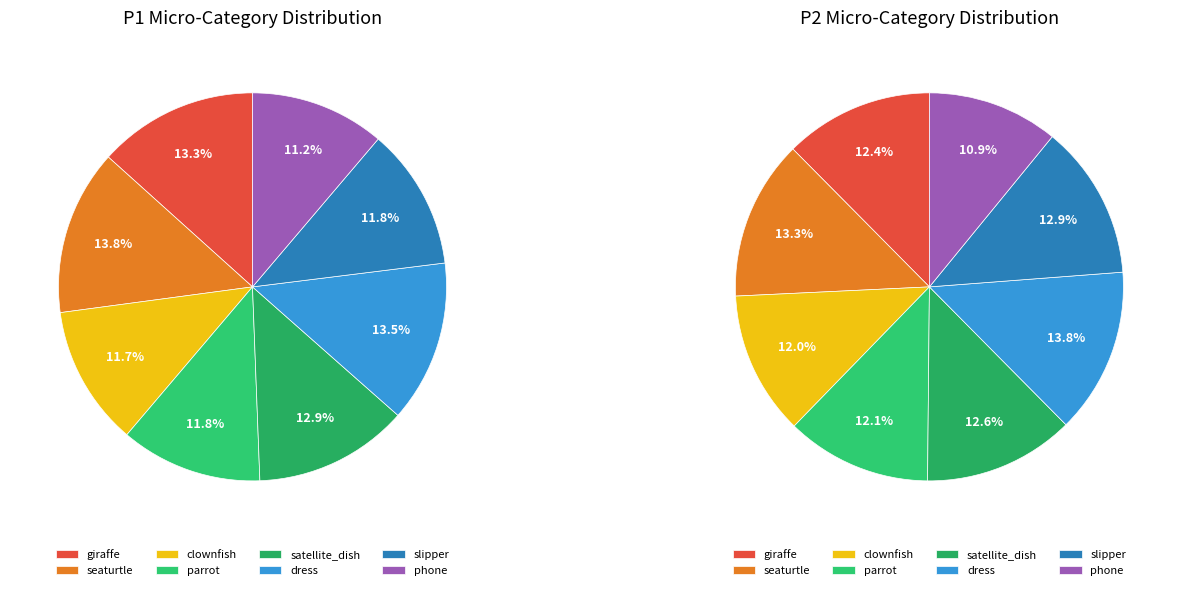

Combined, do 2 and 6 account for over 50%?

No